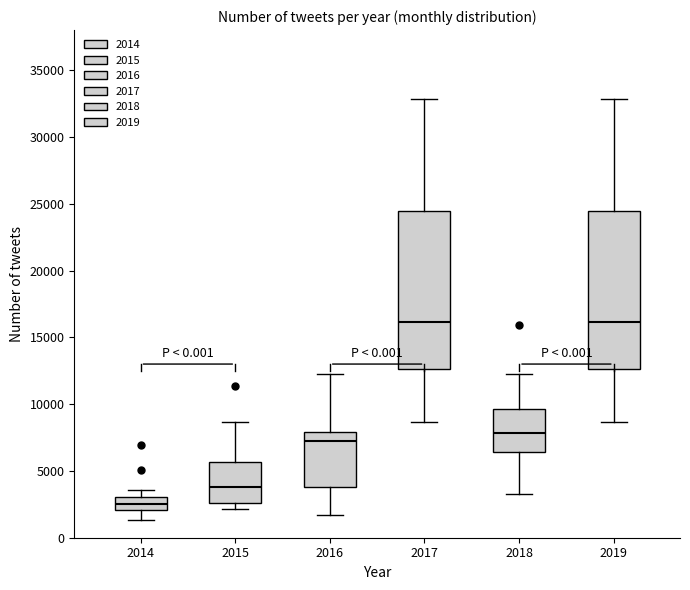

Reading left to right, transcribe this box plot: for each box, give where its median line is, the range the box spans, and where its two whiskers end, as read against the y-axis. The values are not printed on the chart, so give them approximately, as read against the axis.

2014: median 2500, box 2000 to 3000, whiskers 1500 to 3500
2015: median 4000, box 2500 to 5500, whiskers 2000 to 8500
2016: median 7000, box 4000 to 8000, whiskers 1500 to 12000
2017: median 16000, box 12500 to 24500, whiskers 8500 to 33000
2018: median 8000, box 6500 to 9500, whiskers 3500 to 12000
2019: median 16000, box 12500 to 24500, whiskers 8500 to 33000